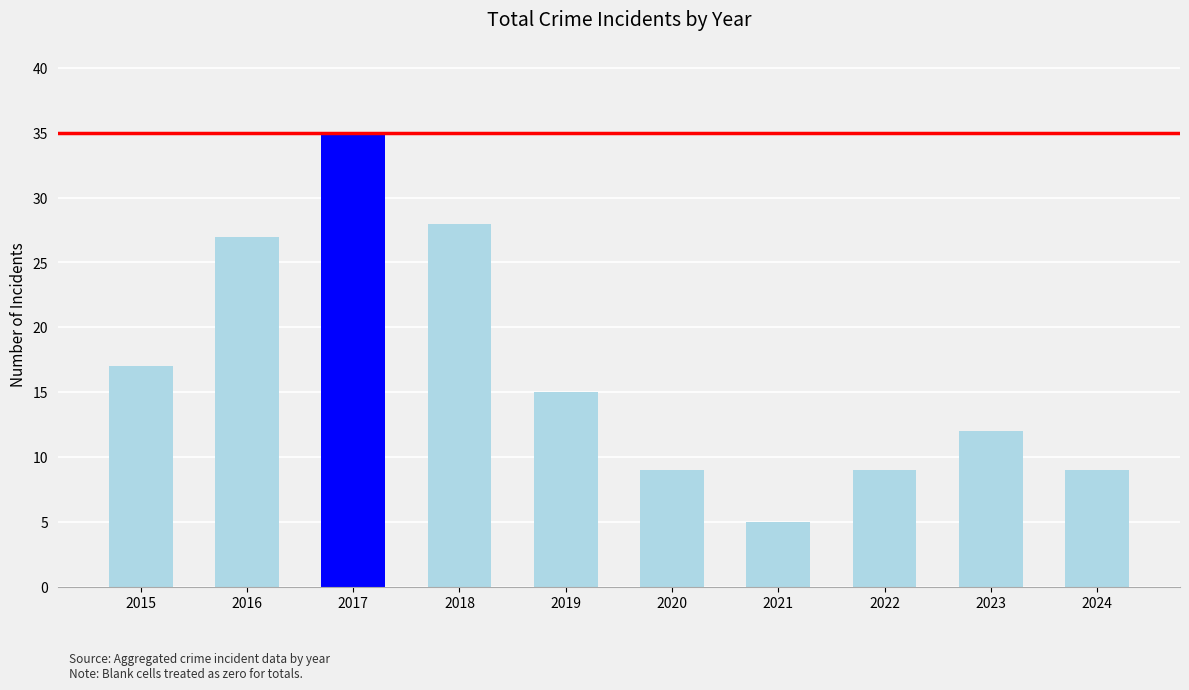

How many data points are less than 15?

5